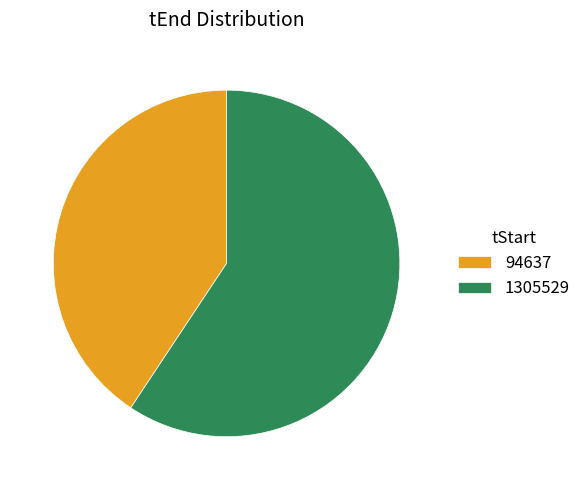

Rank the categories by value from lowest to highest.

94637, 1305529